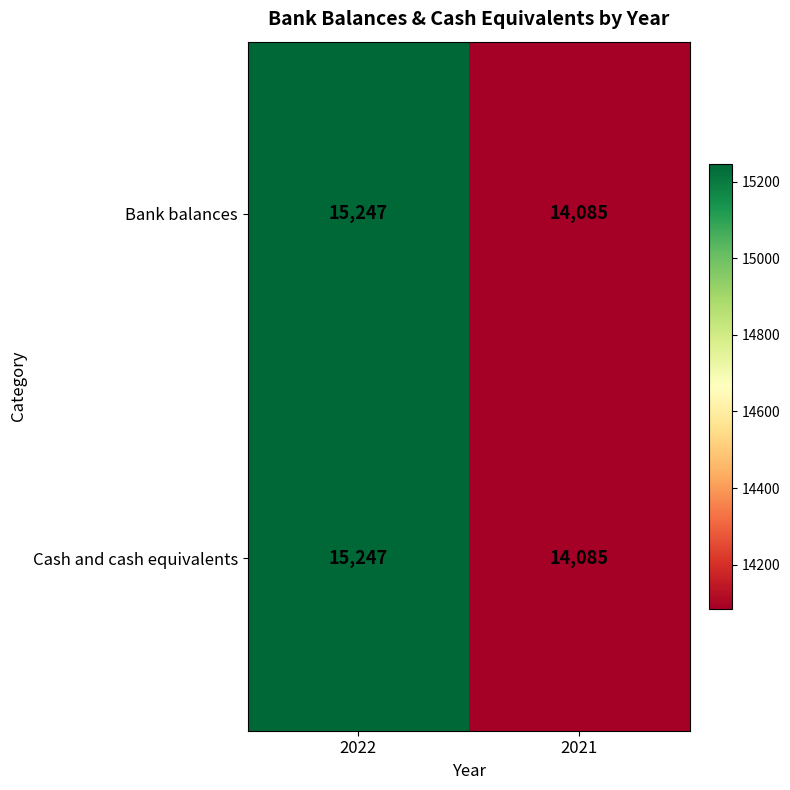

What is the difference between the Cash and cash equivalents values at 2021 and 2022?

1162